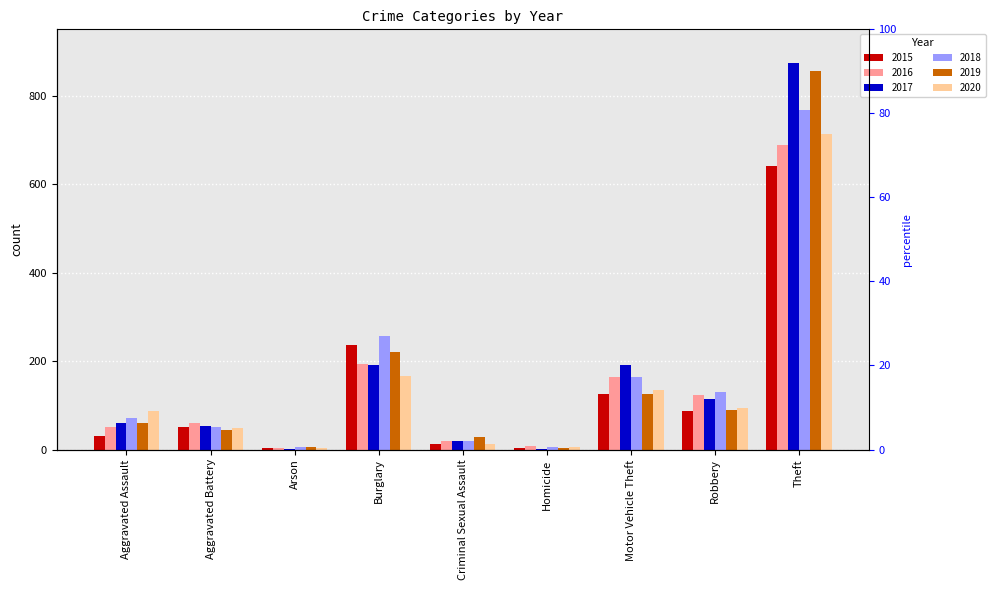

What is the value of the 2016 bar at the 8th from the left?

123